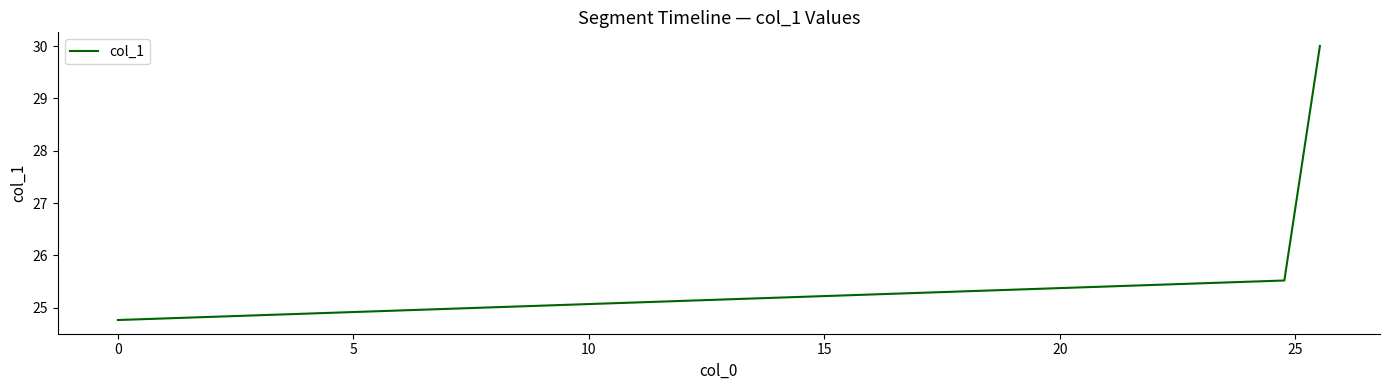

What is the minimum value shown in the chart?

24.8